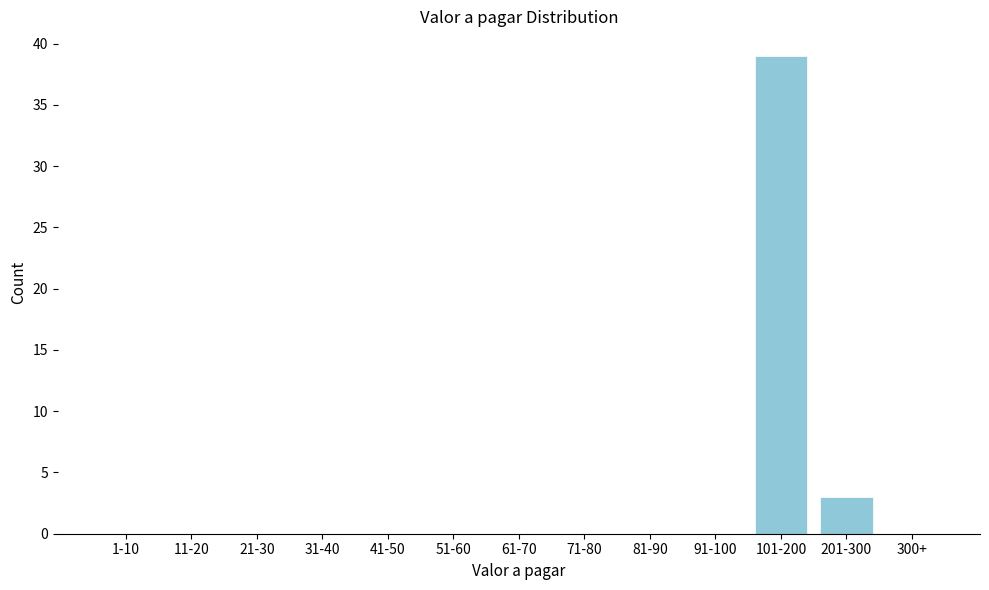

Reading left to right, transcribe all the data shown in this chart.

1-10=0	11-20=0	21-30=0	31-40=0	41-50=0	51-60=0	61-70=0	71-80=0	81-90=0	91-100=0	101-200=39	201-300=3	300+=0